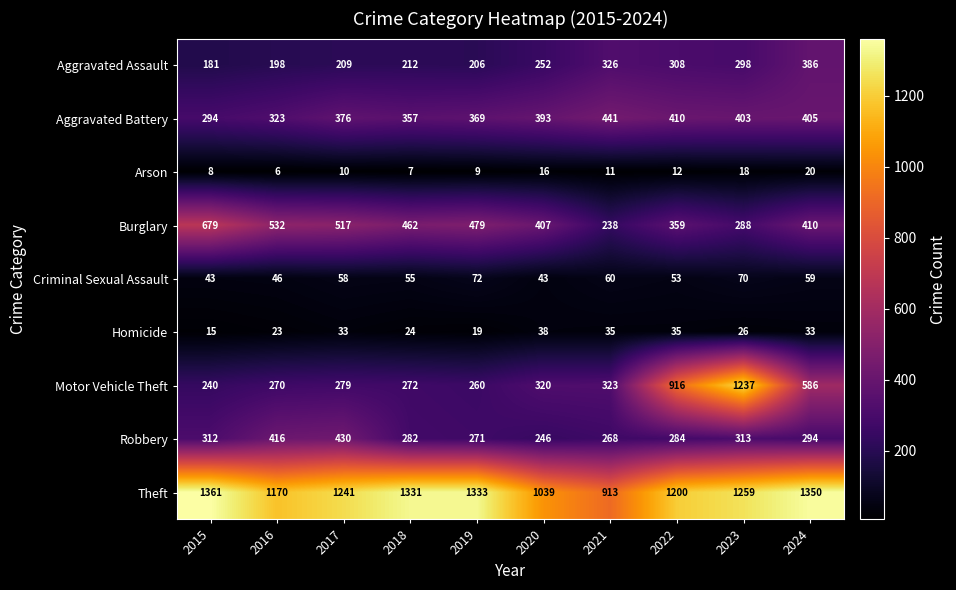

Where does the Burglary series first go above 462?

2015